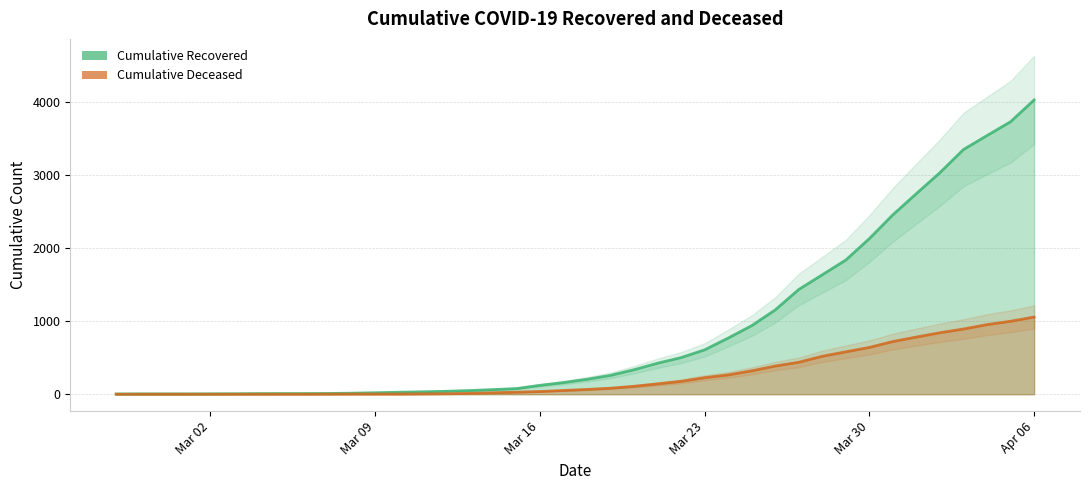

How many values in the cumulative_recovered series are below 204?

20